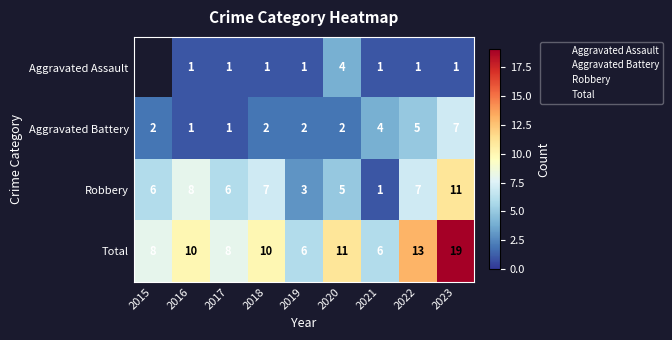

At which category is the sum across all series the highest?

2023